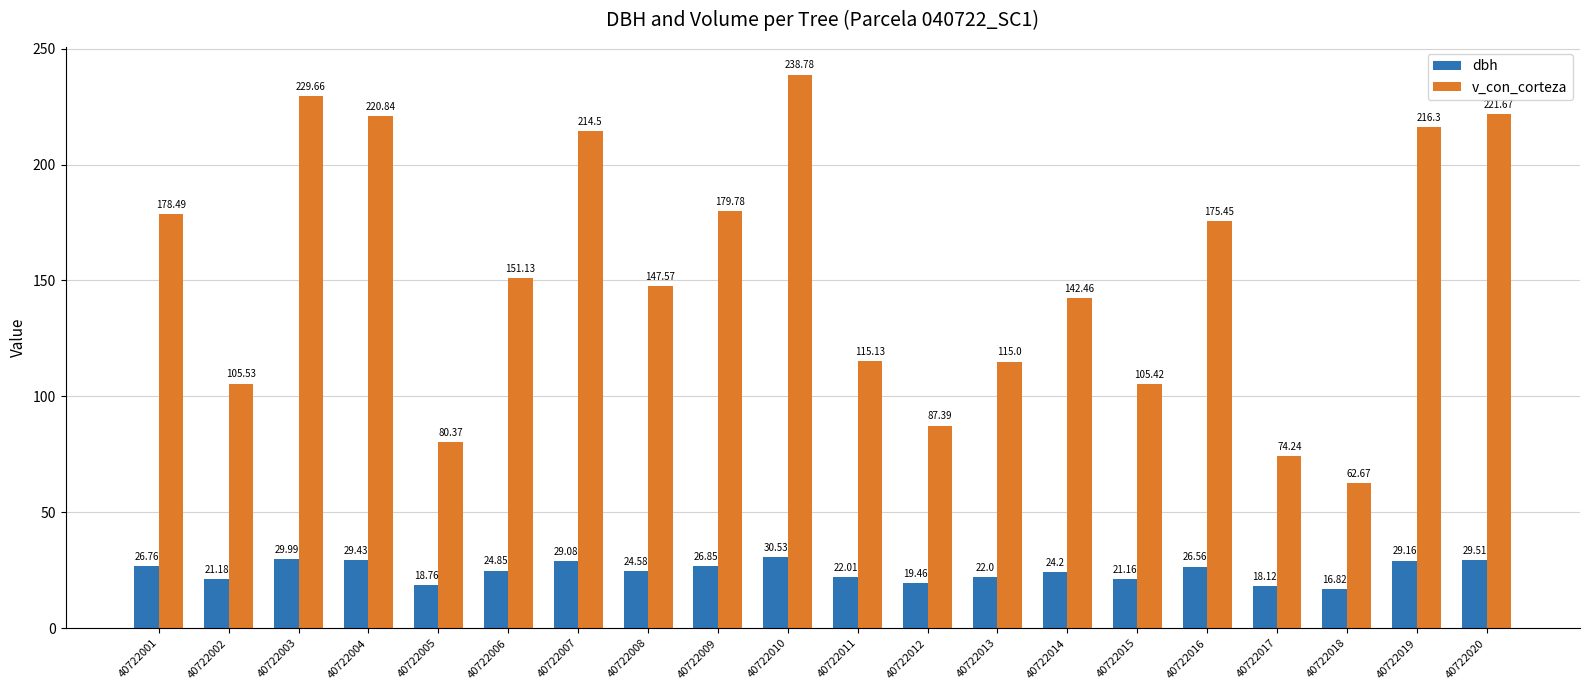

List the labels in order of v_con_corteza value, largest first.

40722010, 40722003, 40722020, 40722004, 40722019, 40722007, 40722009, 40722001, 40722016, 40722006, 40722008, 40722014, 40722011, 40722013, 40722002, 40722015, 40722012, 40722005, 40722017, 40722018